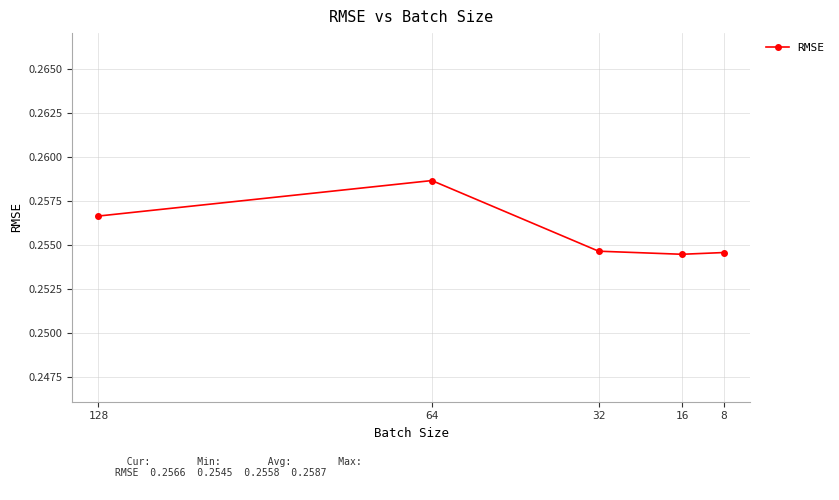

True or false: there are more than 1 points higher than both neighbors.

False